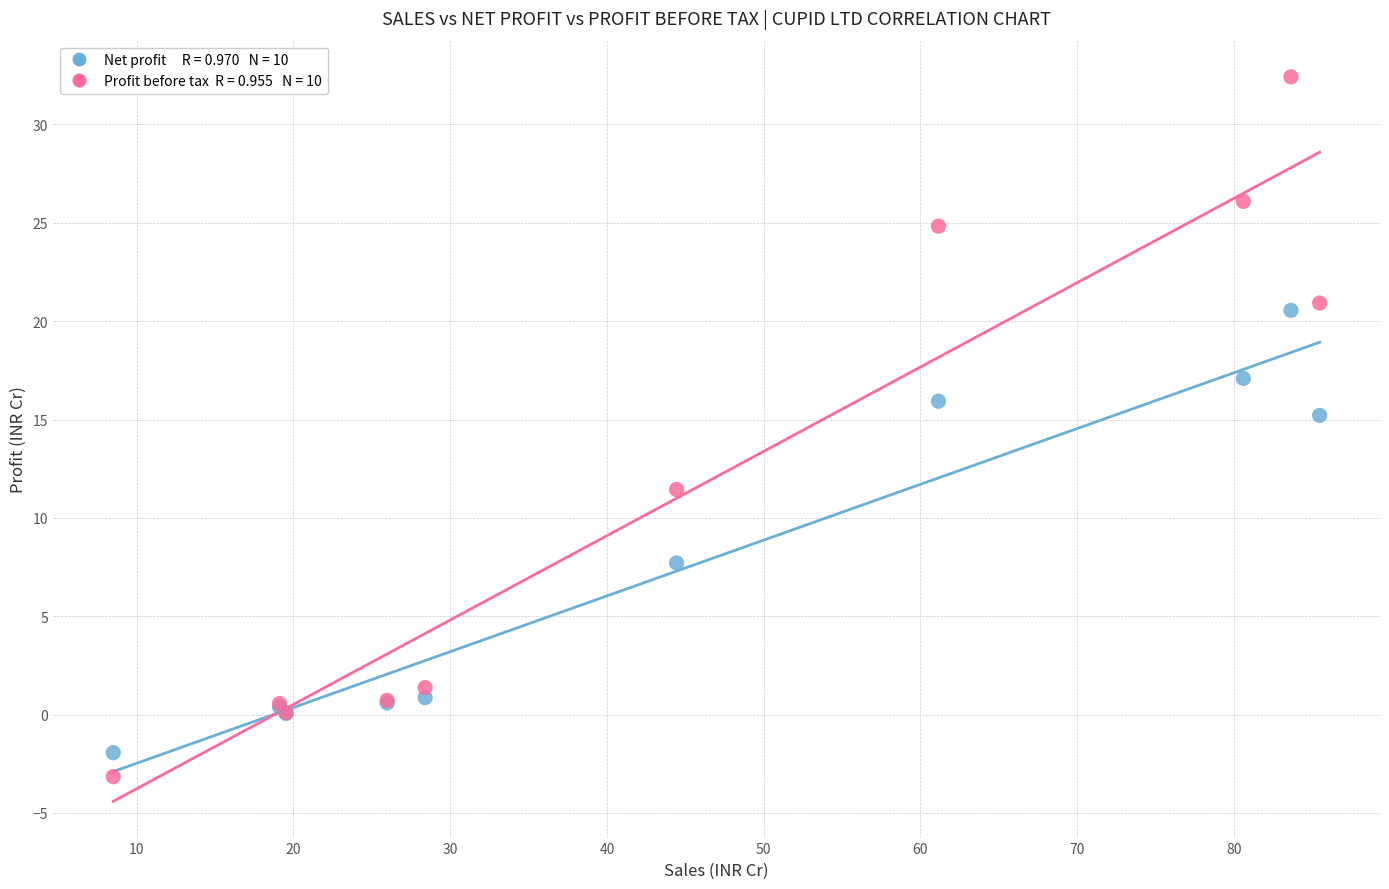

Across all series, what Y value is closest to 14?

15.2